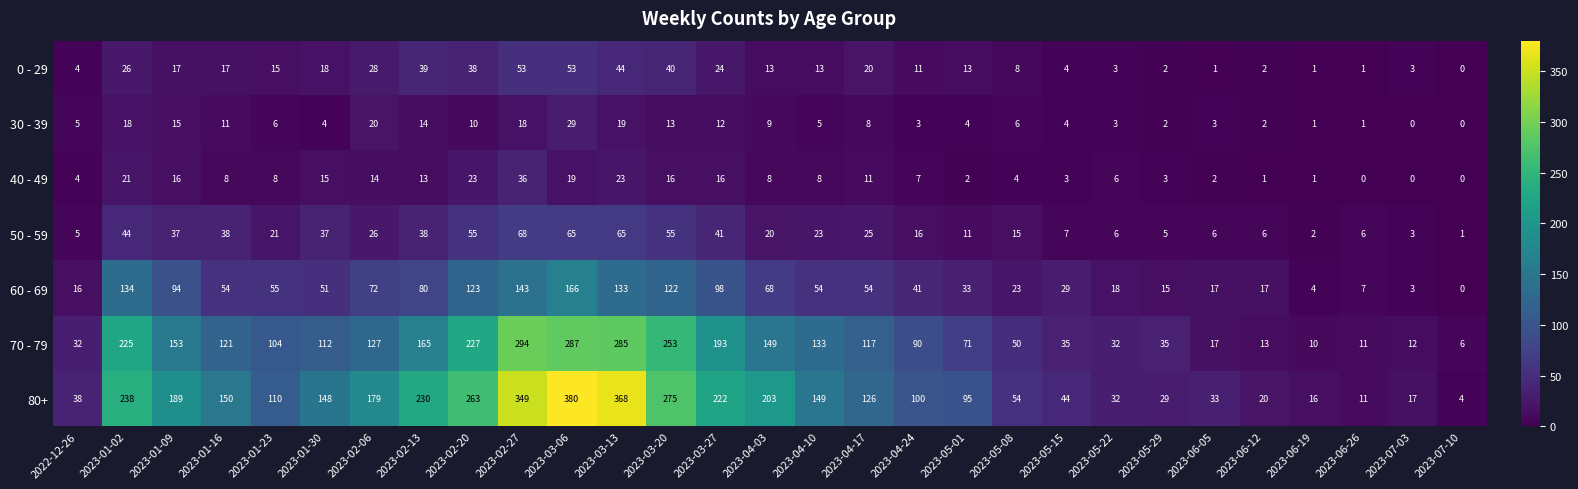

Which category has the lowest value in the 50 - 59 series?

2023-07-10